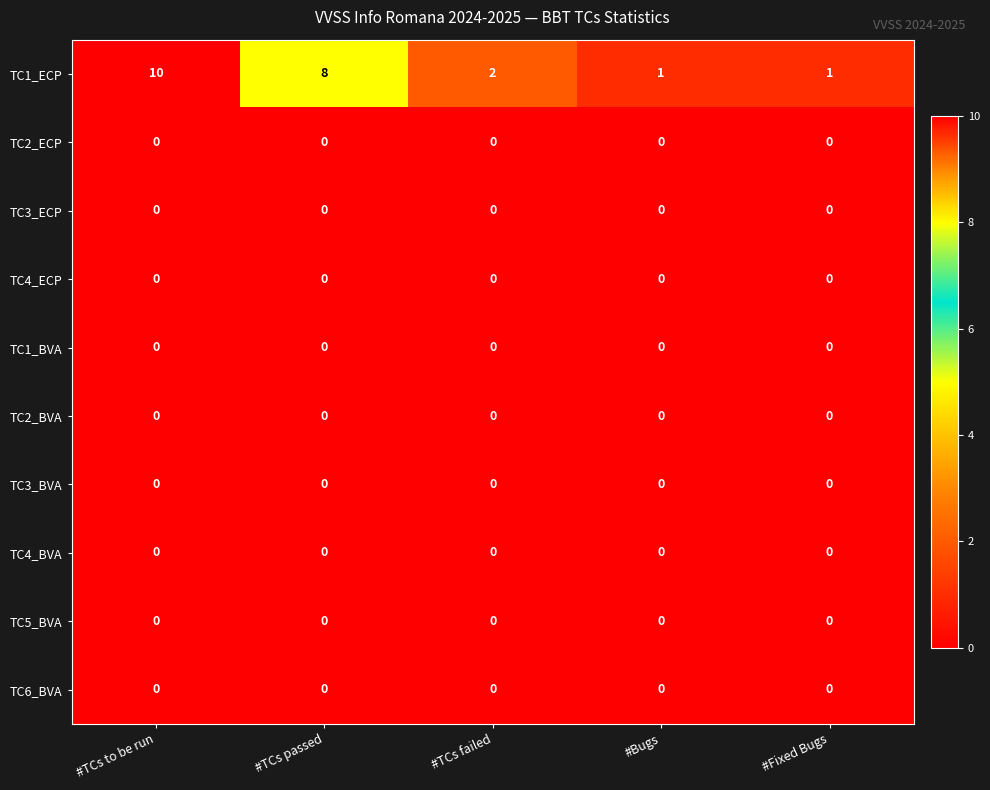

The value of TC3_ECP at #TCs to be run is 0. True or false?

True